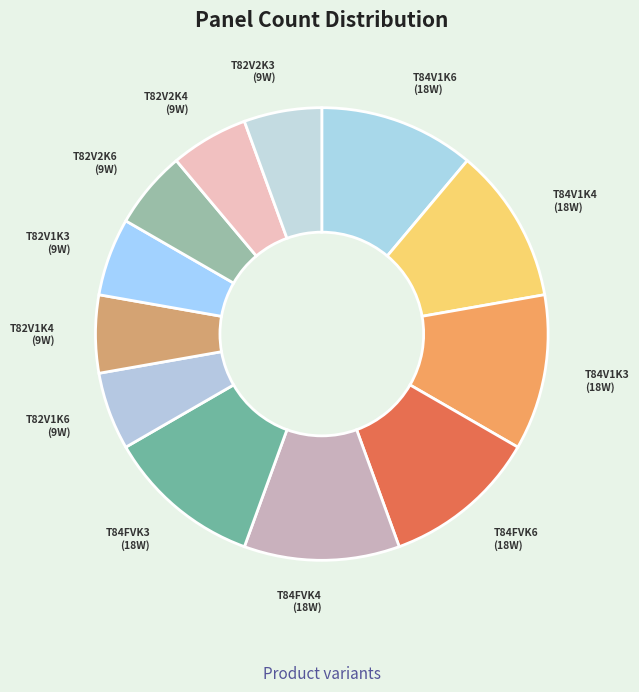

Does any single category account for the majority?

No